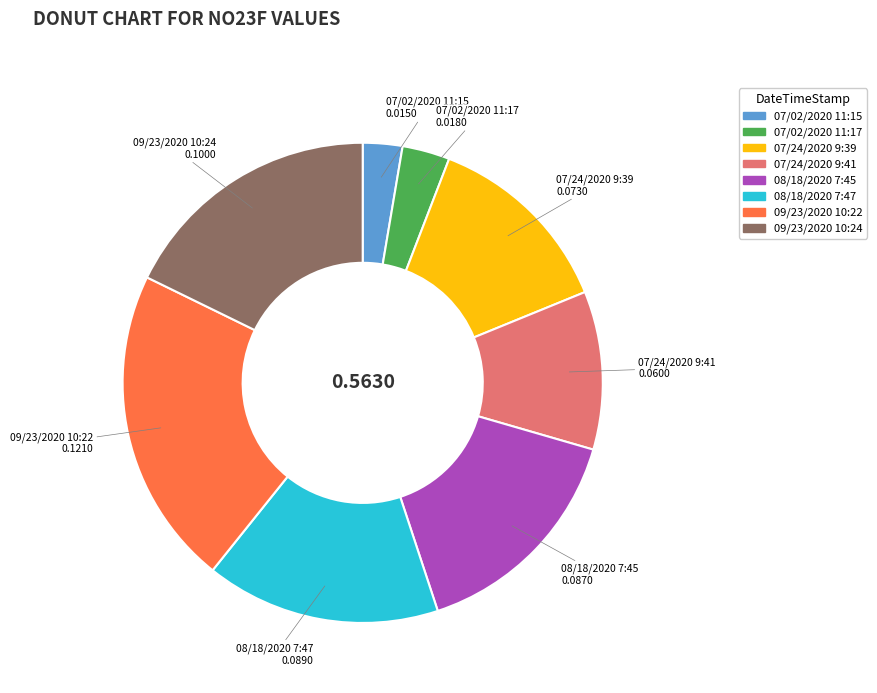

Do 09/23/2020 10:22 and 09/23/2020 10:24 together represent more than half of the pie?

No